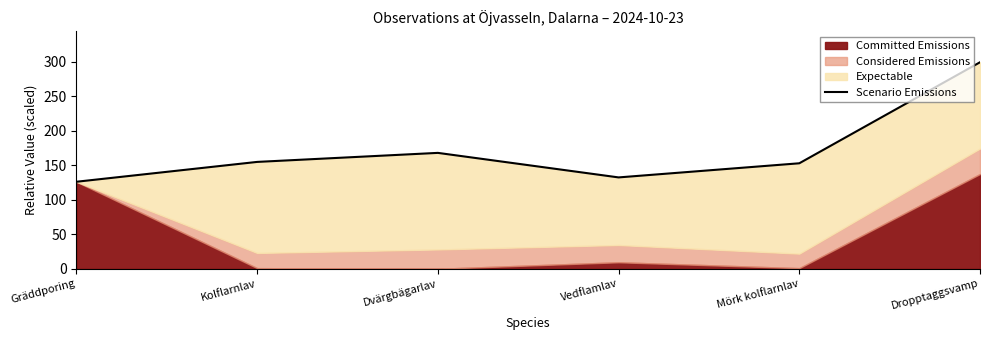

What is the average value?

172.3